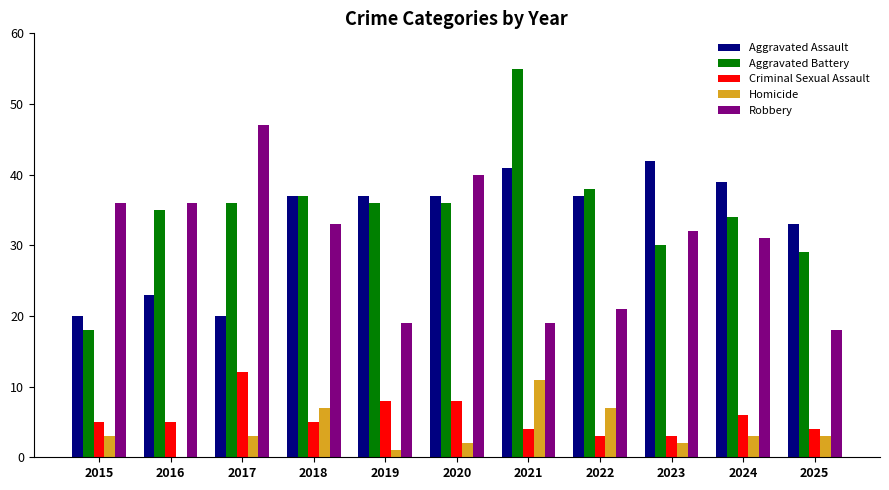

How many positive values does the Homicide series have?

10